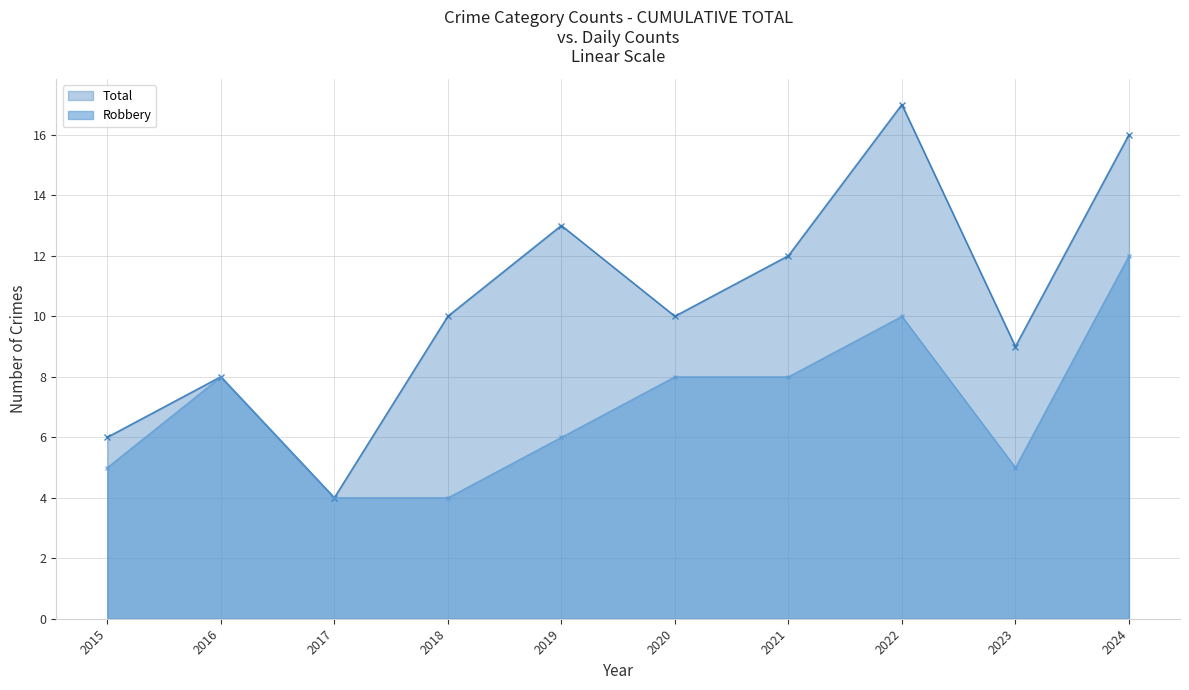

True or false: Total and Robbery cross at least once.

False